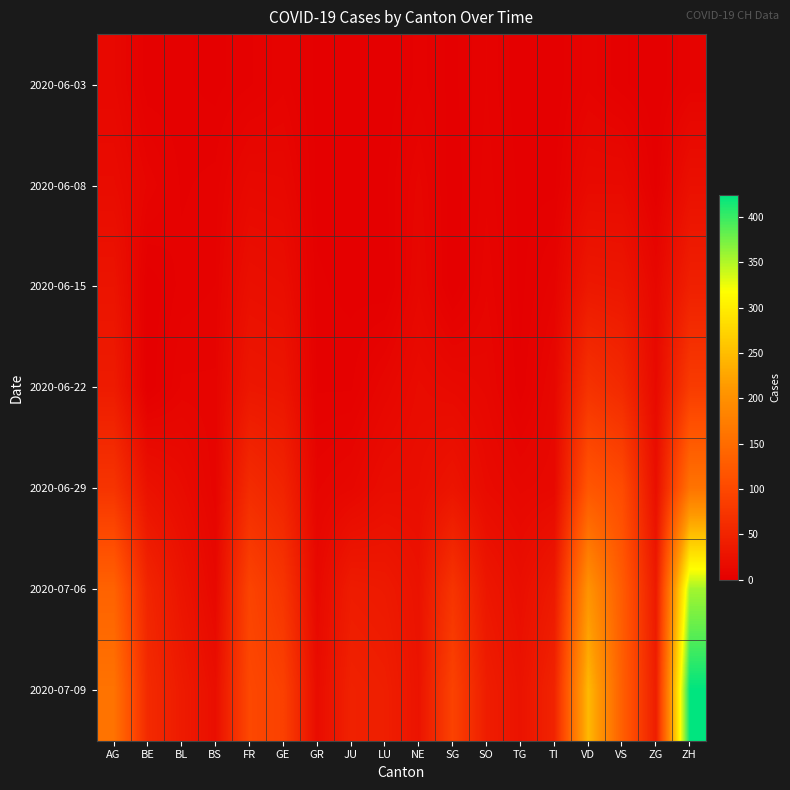

Rank the series by their maximum value, from highest to lowest.

2020-07-09, 2020-07-06, 2020-06-29, 2020-06-22, 2020-06-15, 2020-06-08, 2020-06-03